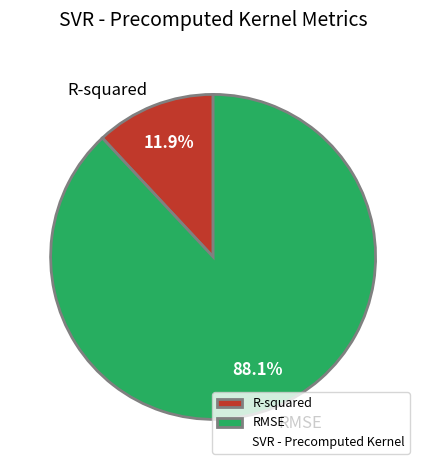

Is it true that RMSE is 88% of the pie?

True